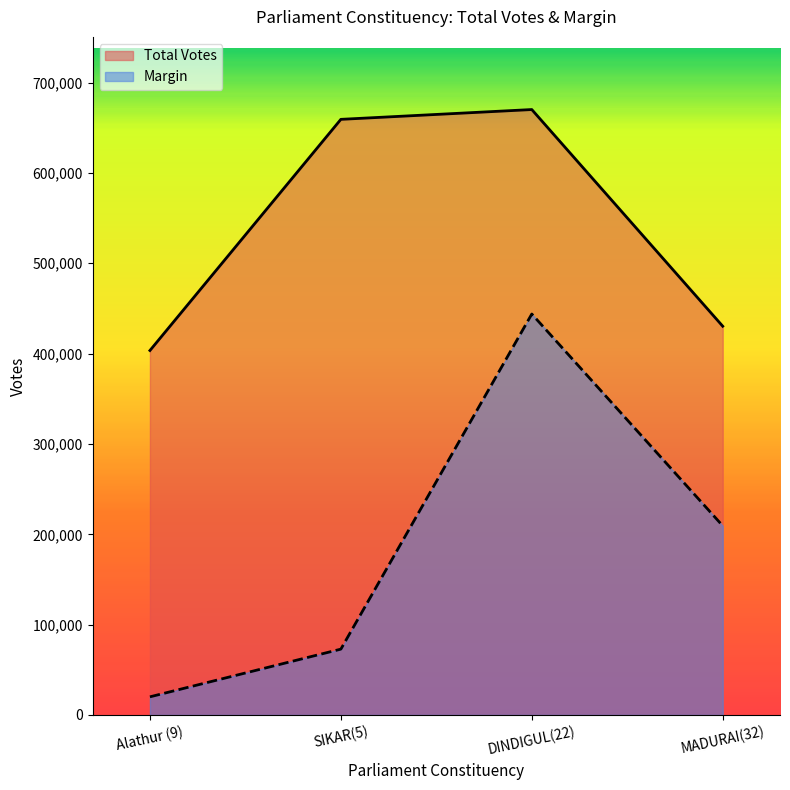

Reading left to right, list all the values displayed in this chart.

Total Votes: Alathur (9)=403447	SIKAR(5)=659300	DINDIGUL(22)=670149	MADURAI(32)=430323
Margin: Alathur (9)=20111	SIKAR(5)=72896	DINDIGUL(22)=443821	MADURAI(32)=209409